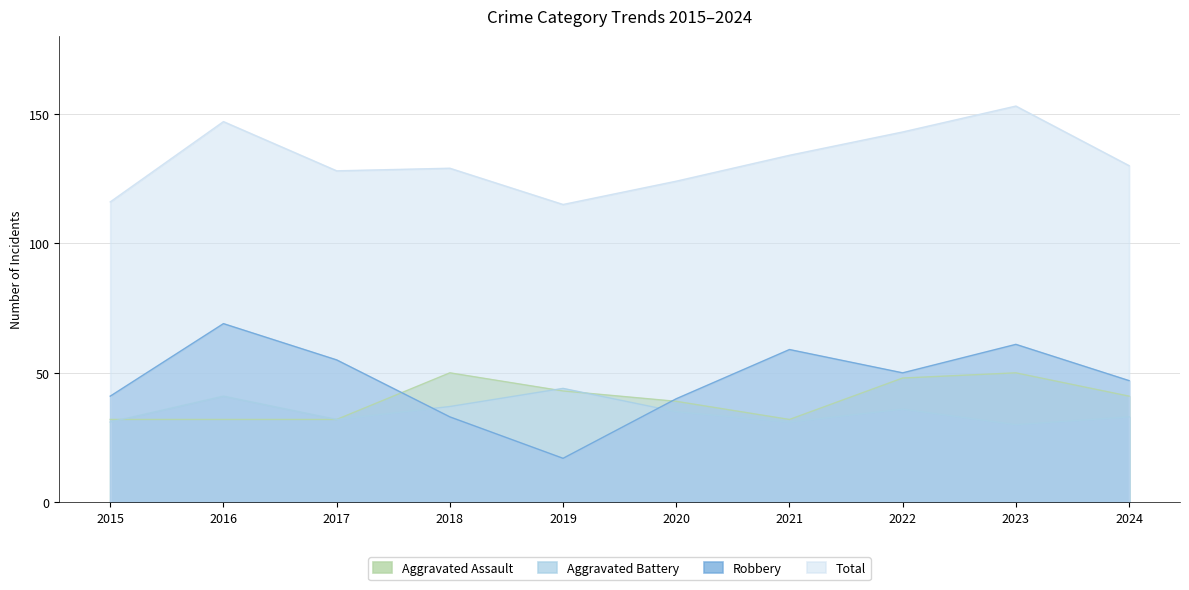

At how many categories does at least one series exceed 99?

10